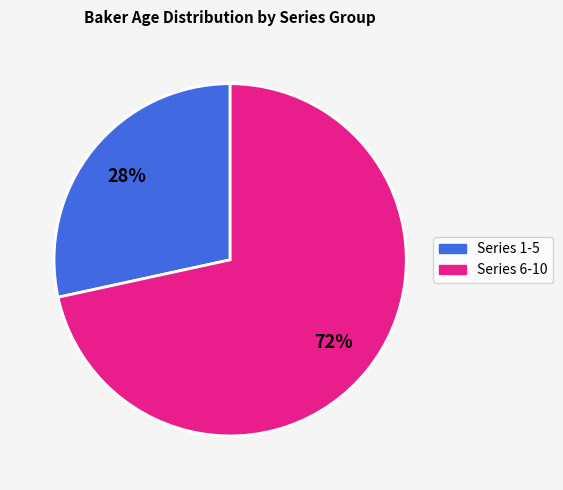

What is the largest slice in the pie chart?

Series 6-10